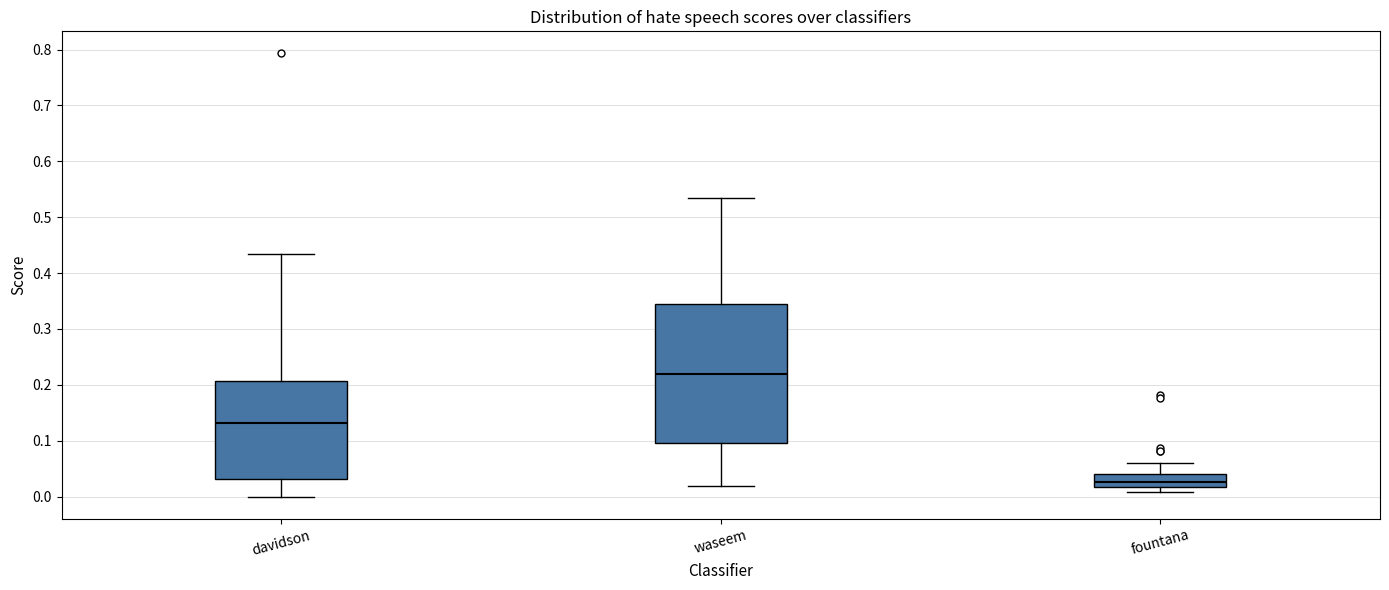

Which box has the lowest median line?

fountana